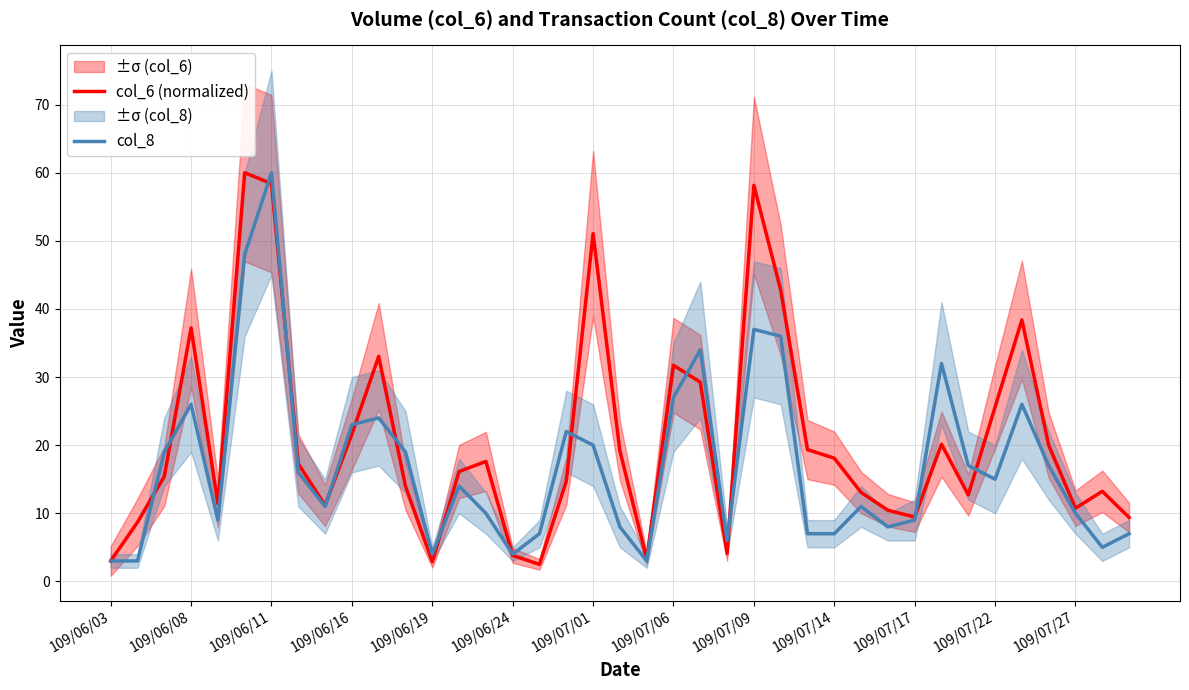

List the series in order of their overall mean, highest first.

col_6 (normalized), col_8